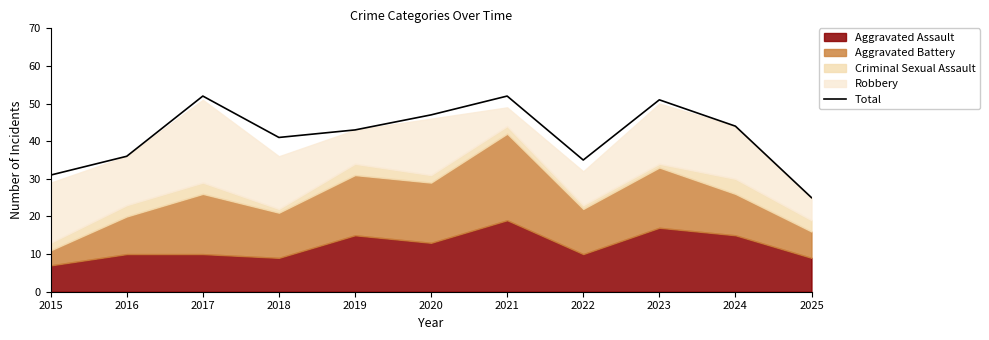

How many lines are shown in the chart?

1